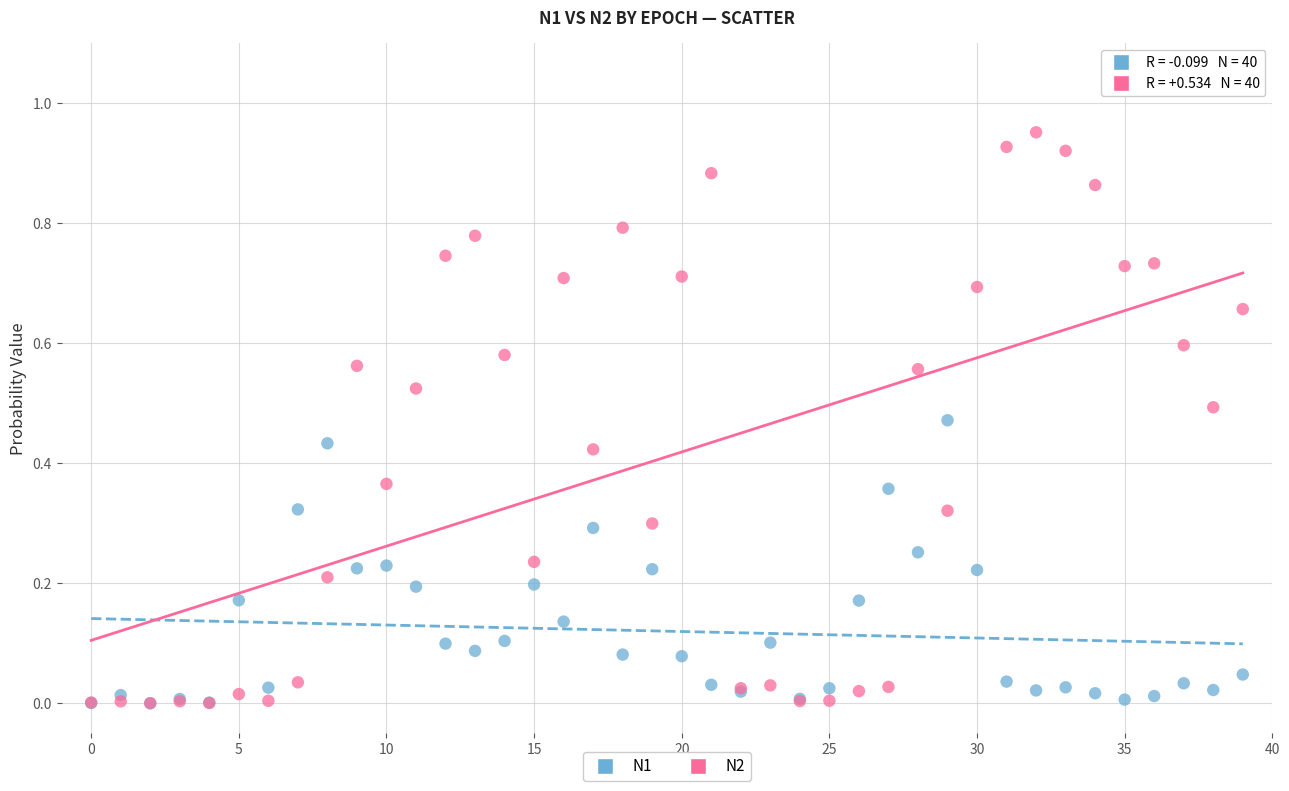

Which series reaches the maximum Y coordinate?

N2